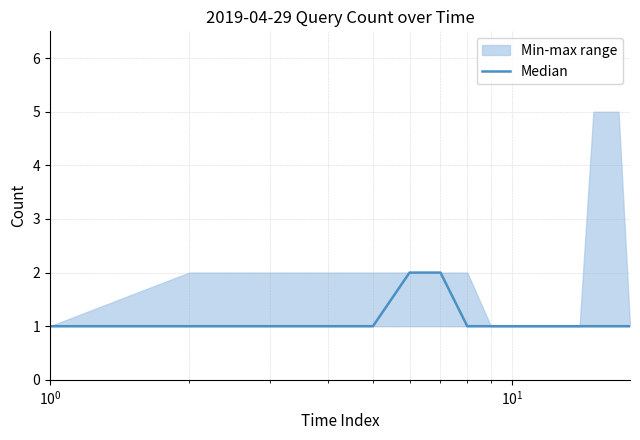

How many data points does each series have?

18